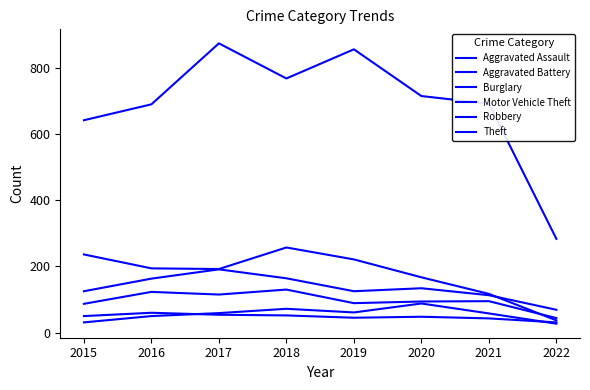

What is the difference between the second highest and minimum values in the Burglary series?

199